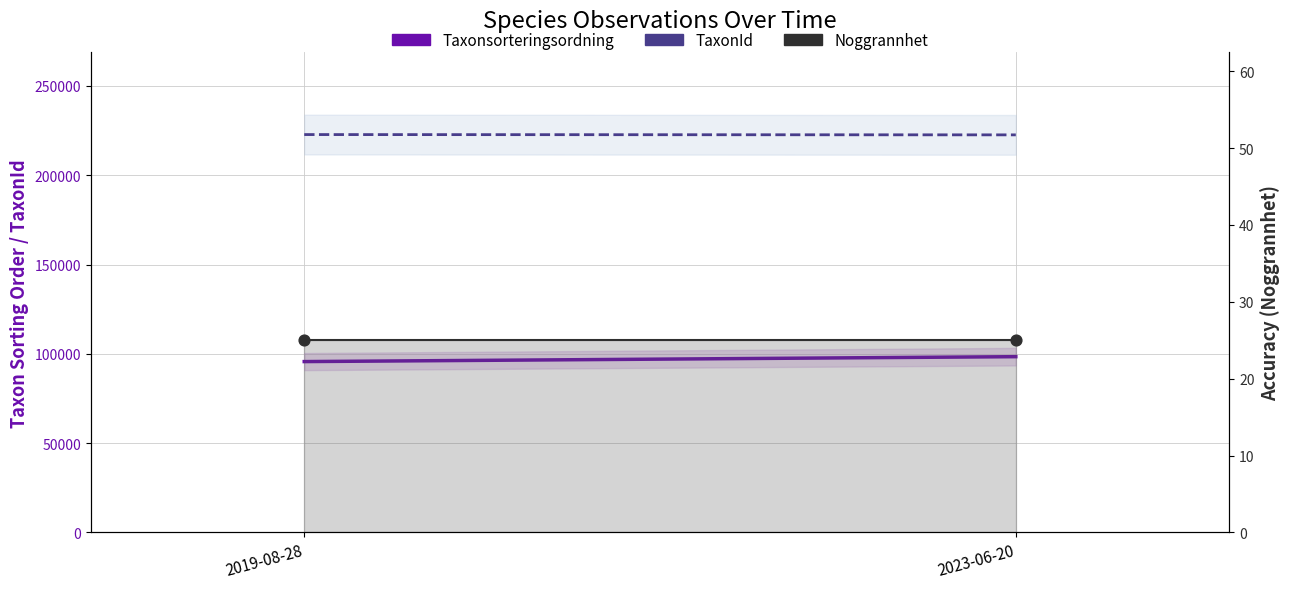

Which series has the largest total across all categories?

TaxonId